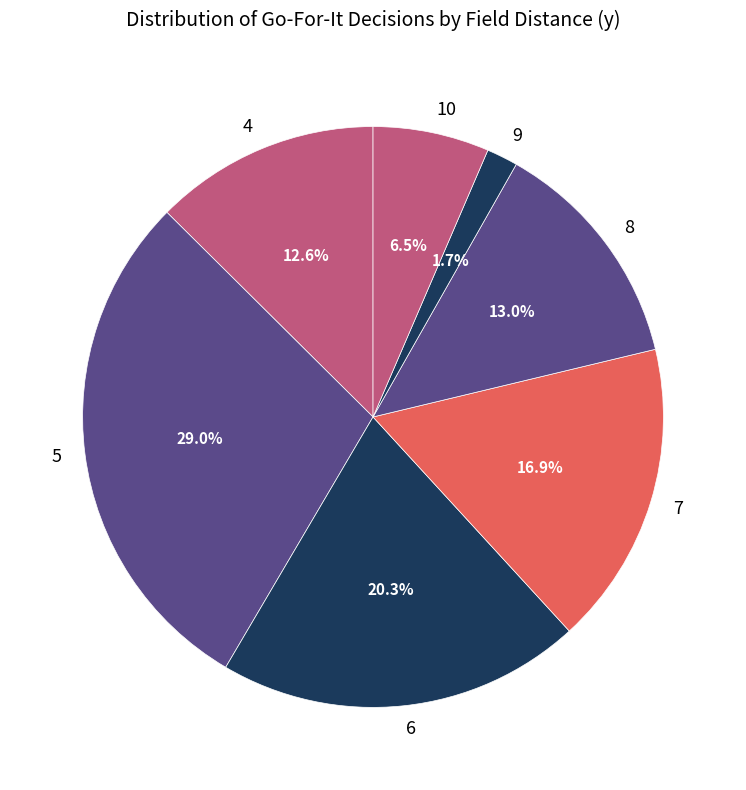

To the nearest percent, what is the difference between the largest and smallest slice percentages?

27%